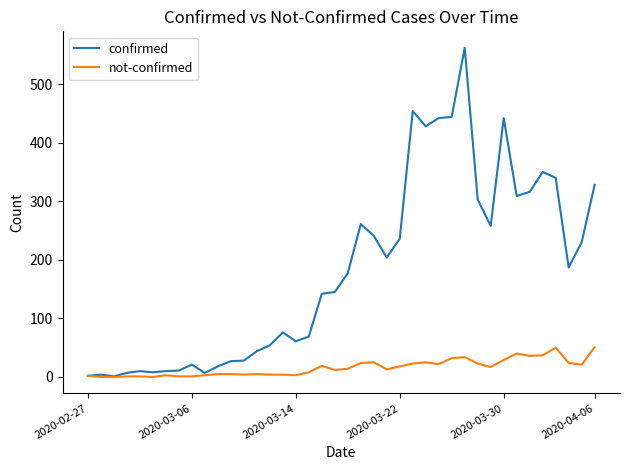

Which series has the largest total across all categories?

confirmed